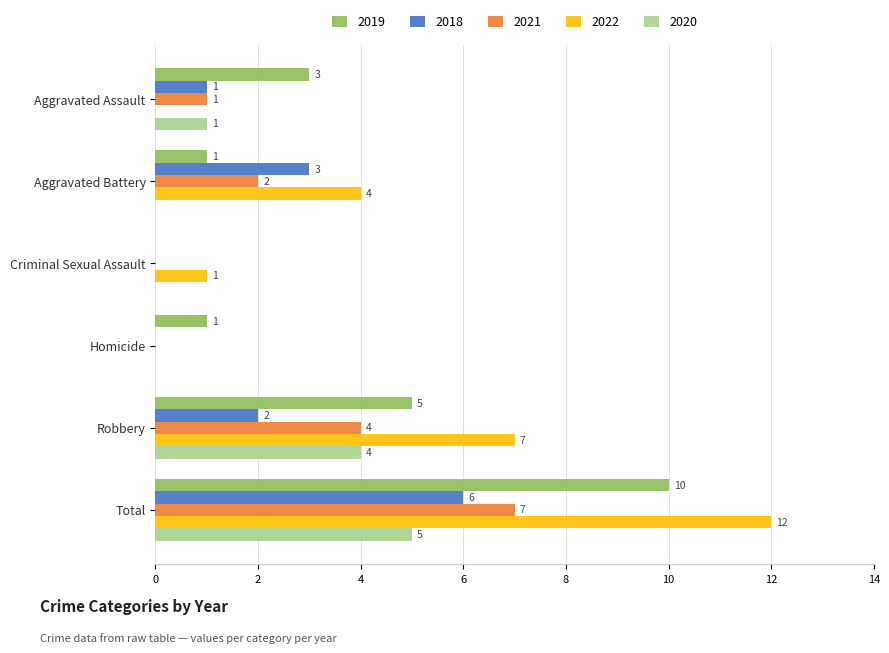

Which label corresponds to the largest value in the chart?

Total